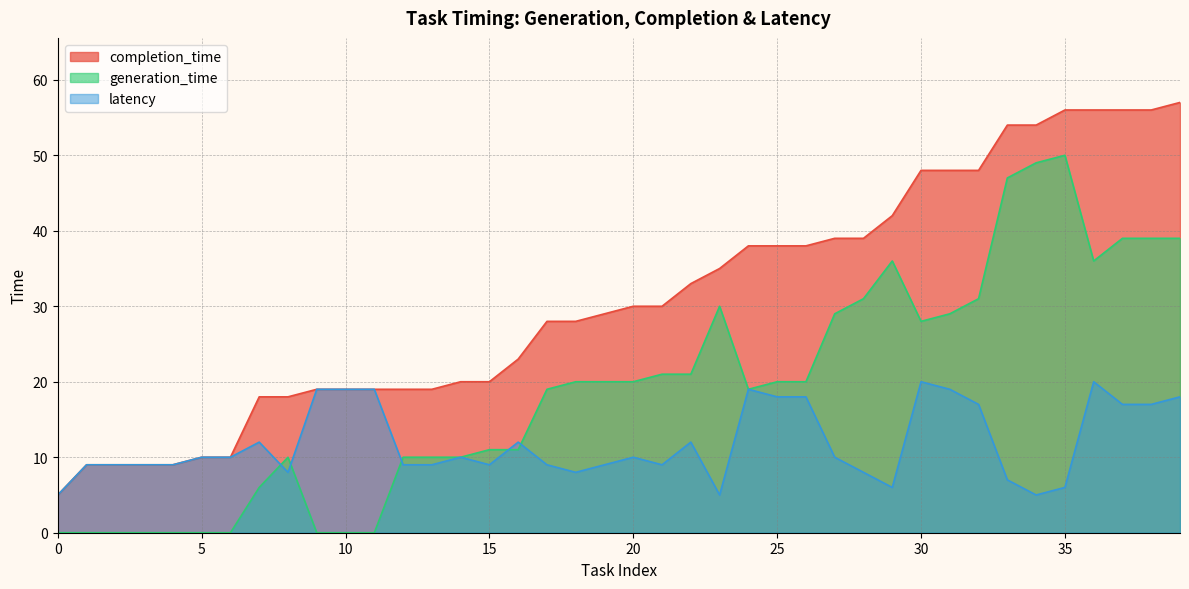

Is it true that completion_time equals 33 at 22?

True